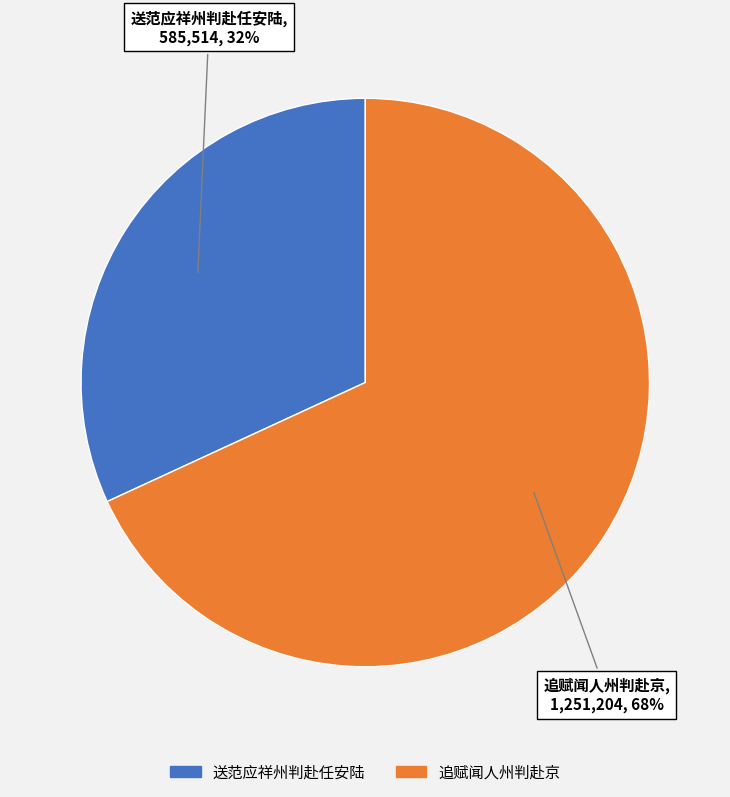

What is the smallest slice in the pie chart?

送范应祥州判赴任安陆